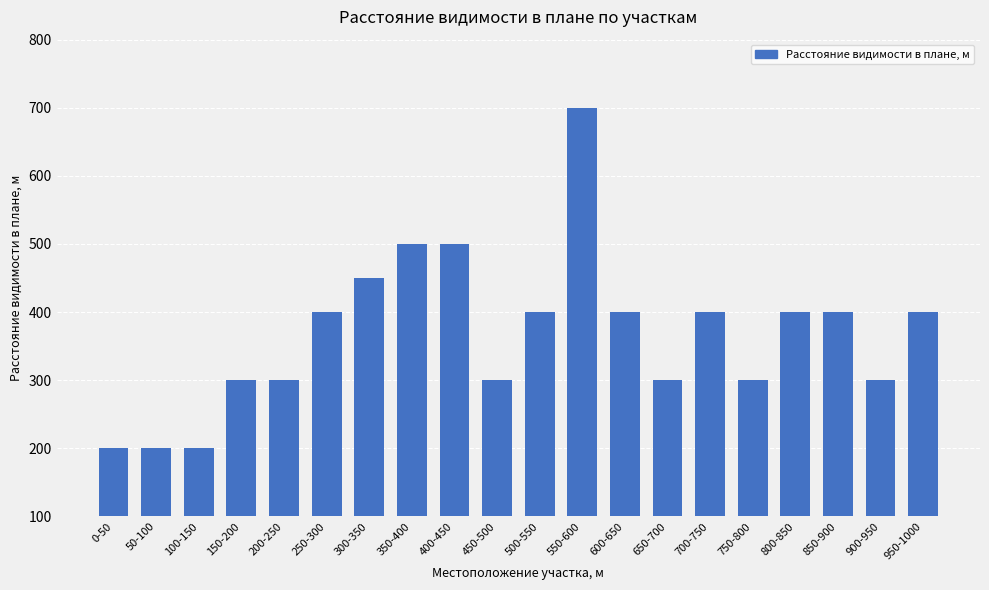

Between 750-800 and 500-550, which is larger?

500-550